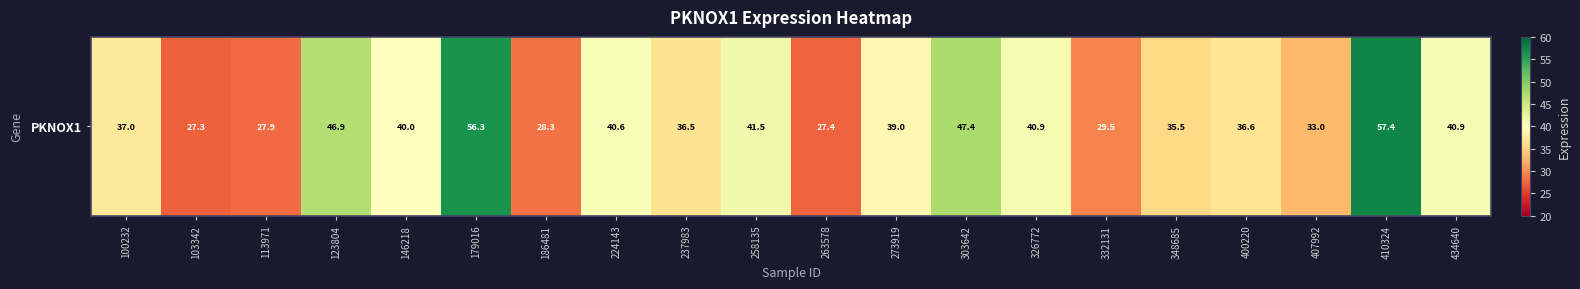

How many values exceed 38?

10